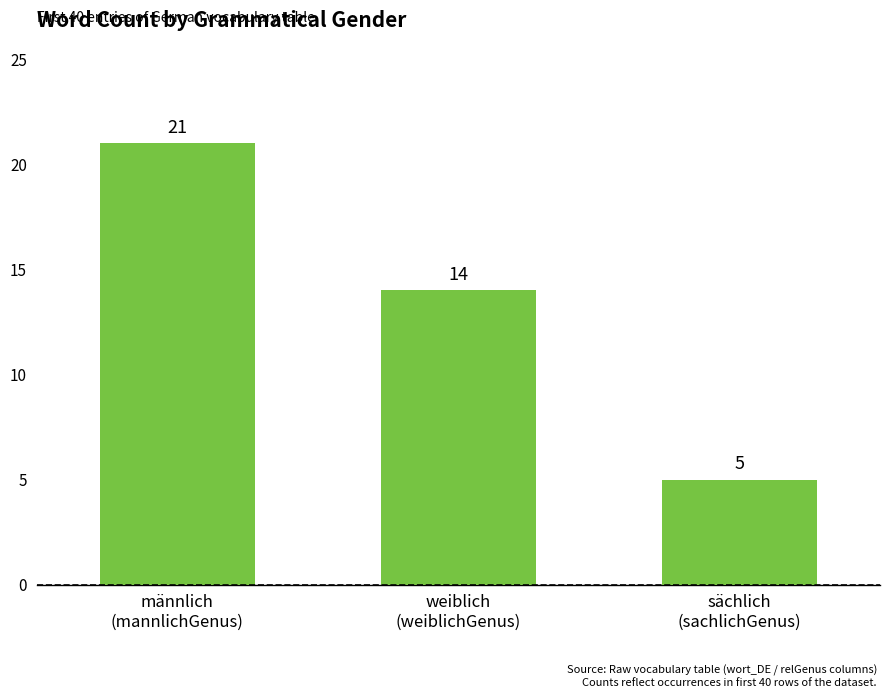

What is the label of the 3rd bar from the left?

sächlich
(sachlichGenus)